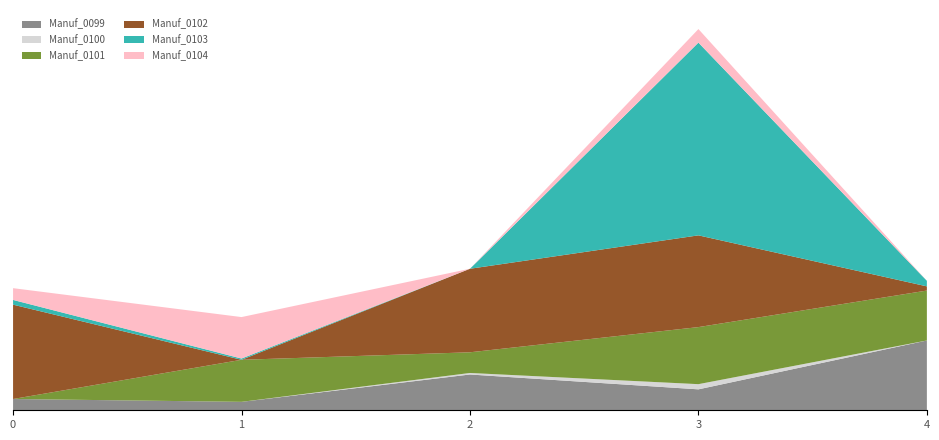

Reading left to right, extract all data points from this chart.

Manuf_0099: 119.5	89.4	379.3	222.0	739.9
Manuf_0100: 0.0	0.0	16.2	54.8	0.0
Manuf_0101: 0.0	445.7	219.2	604.9	529.2
Manuf_0102: 1000.1	0.0	885.5	972.4	44.3
Manuf_0103: 50.1	13.3	0.0	2043.0	58.9
Manuf_0104: 124.6	439.5	0.0	143.7	0.0